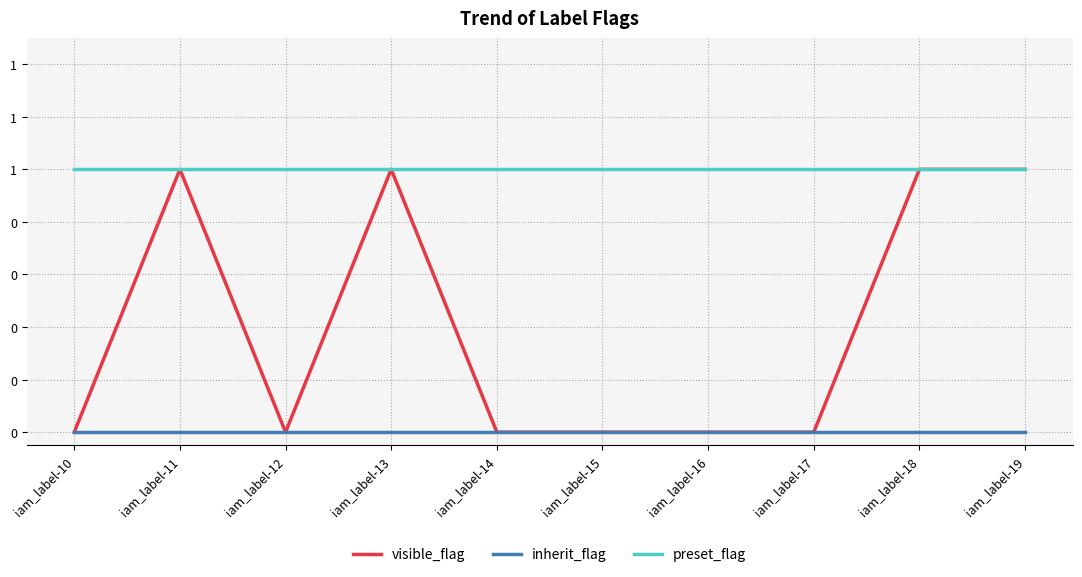

What are all the series names shown in the legend?

visible_flag, inherit_flag, preset_flag